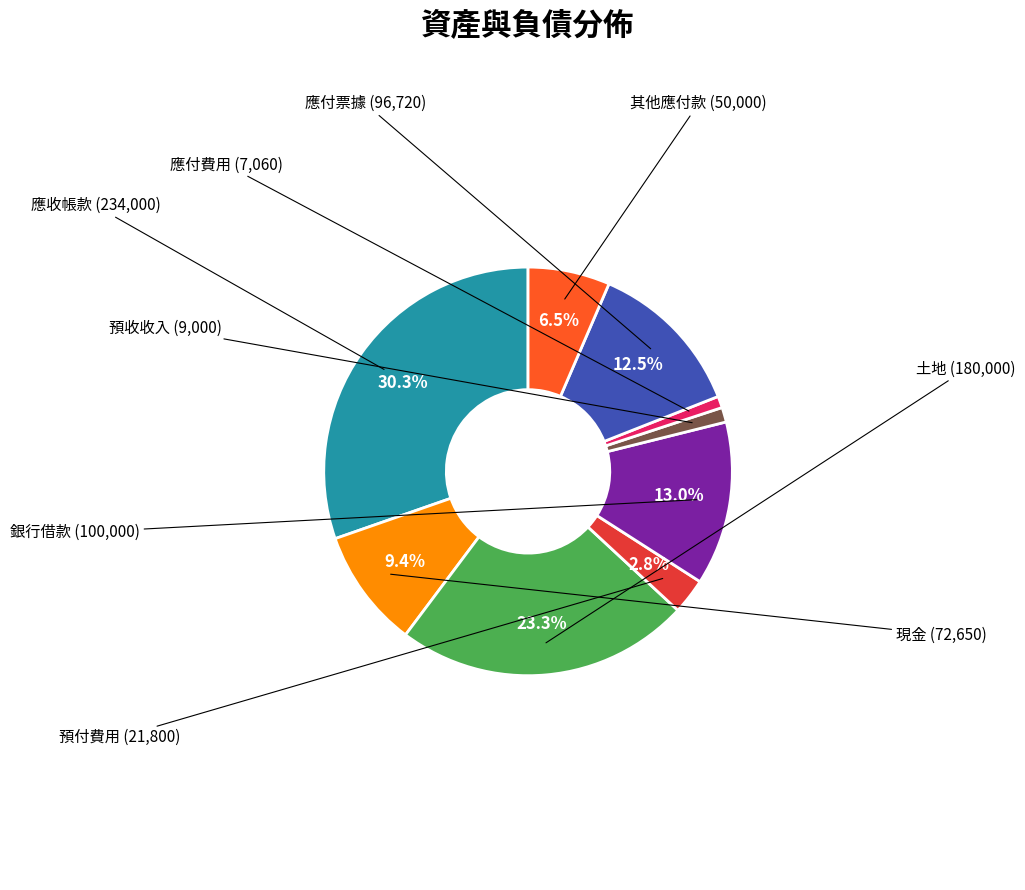

Is there a majority slice in this chart?

No